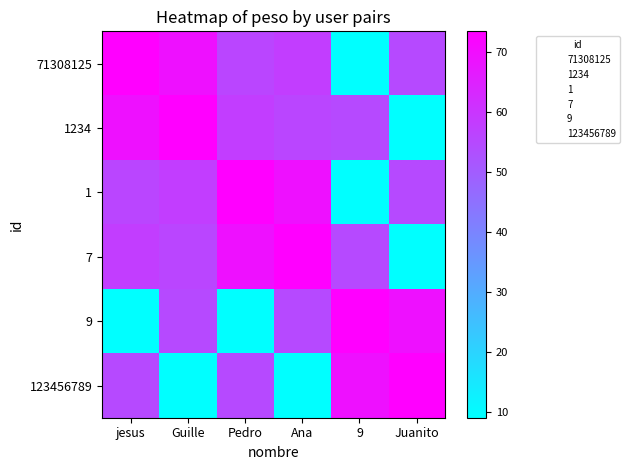

Which has a higher value, Ana or Guille?

Guille